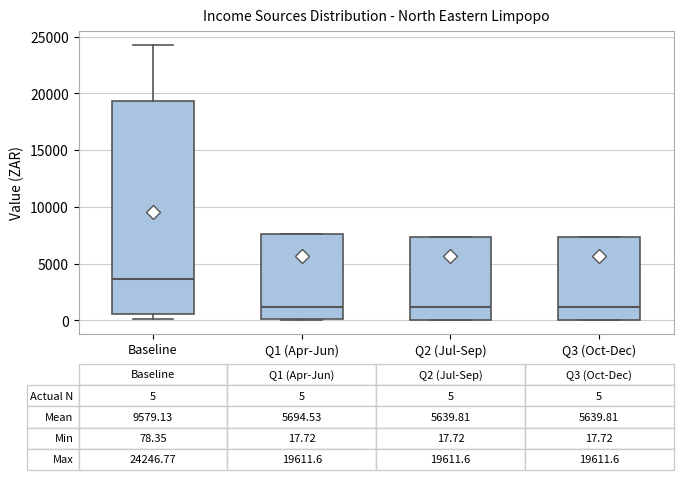

Which box is the tallest, from its lower edge to its upper edge?

Baseline